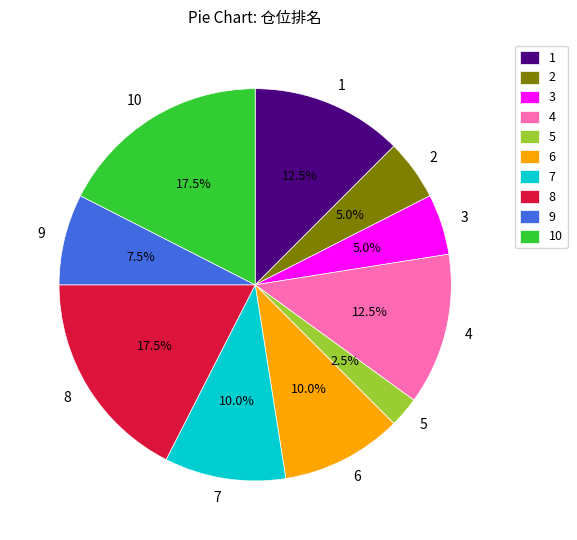

Count the number of slices in the pie.

10